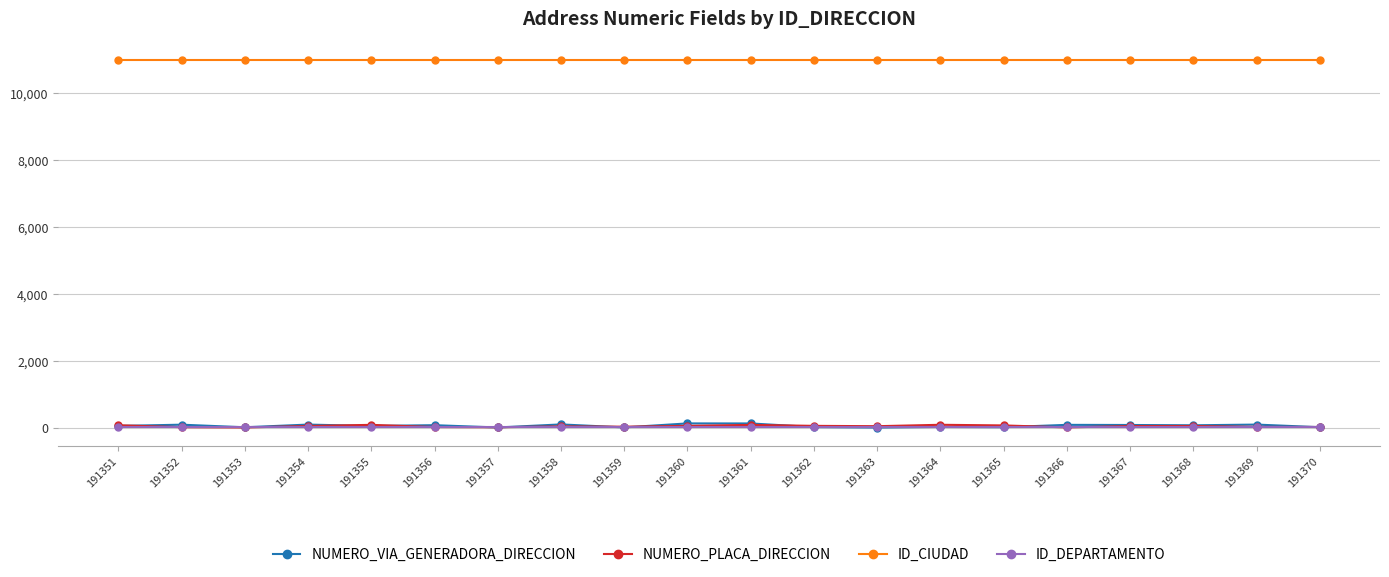

Read the ID_CIUDAD value at 191356.

11001